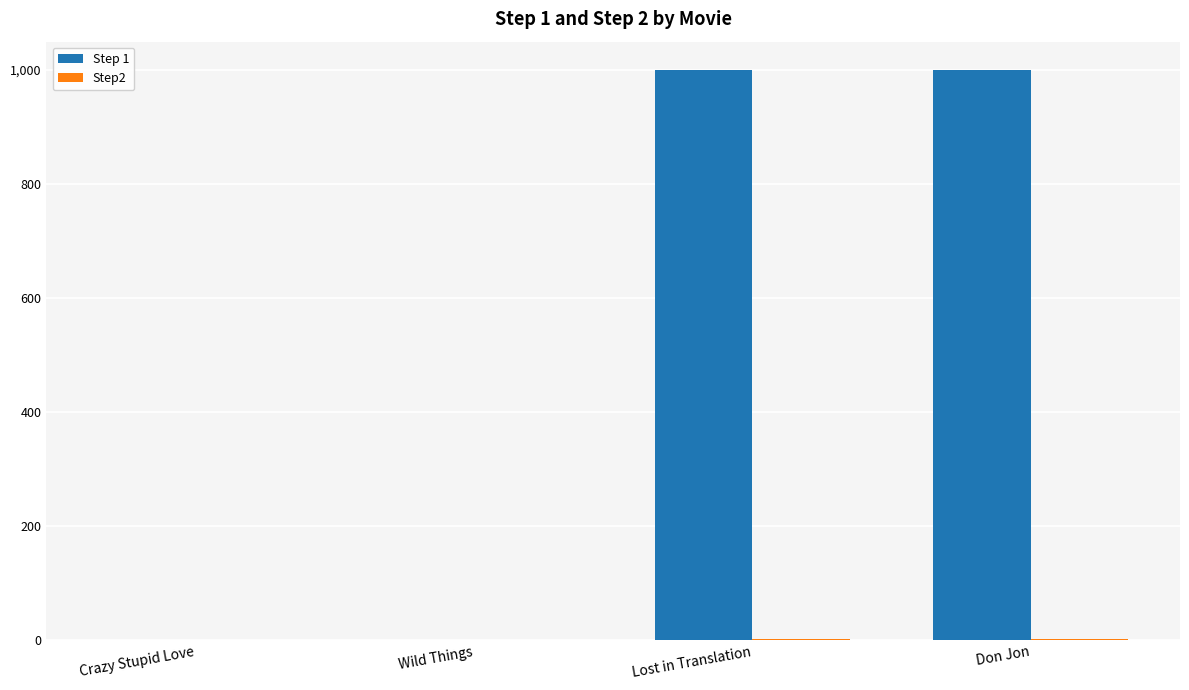

What is the greatest value displayed?

999